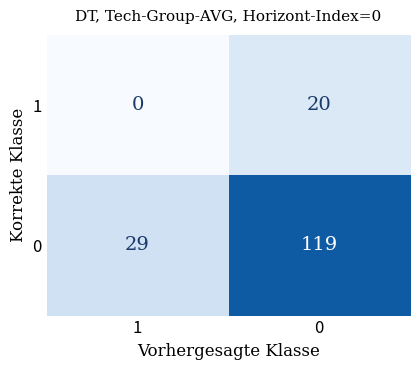

Reading right to left, list all the values displayed in this chart.

1: 0=20	1=0
0: 0=119	1=29